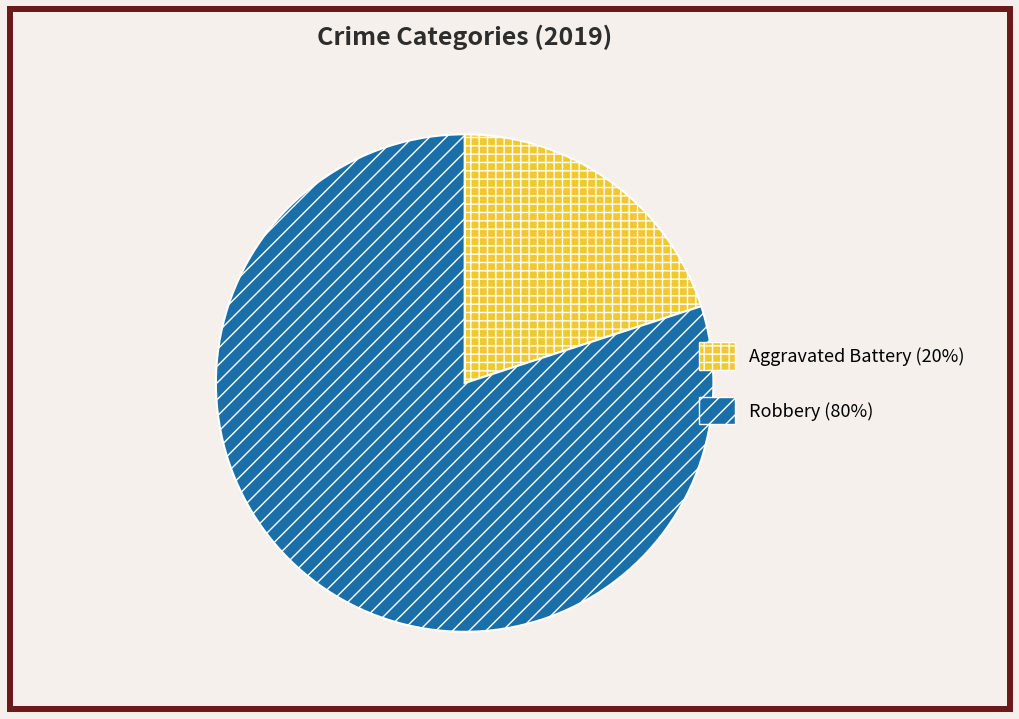

Combined, do Robbery (80%) and Aggravated Battery (20%) account for over 50%?

Yes